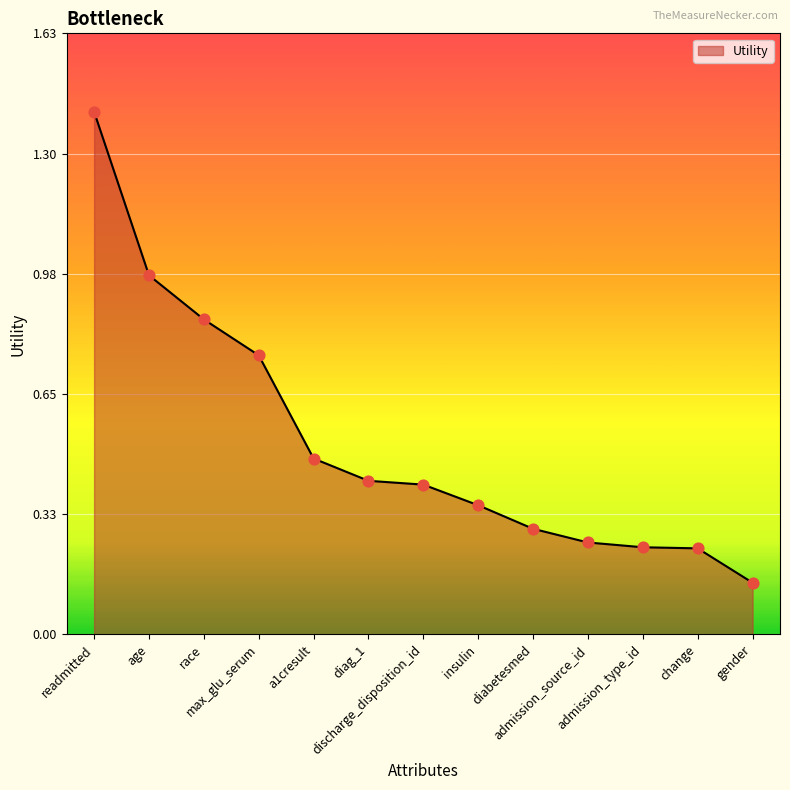

Between diabetesmed and discharge_disposition_id, which is larger?

discharge_disposition_id